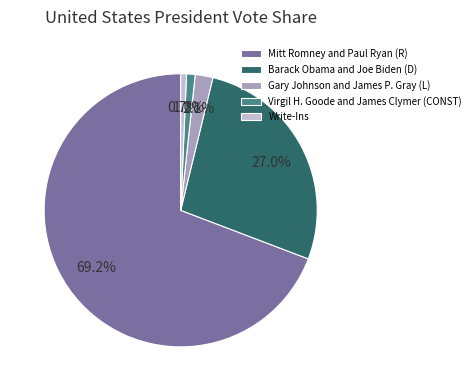

True or false: Write-Ins accounts for 1% of the total.

True